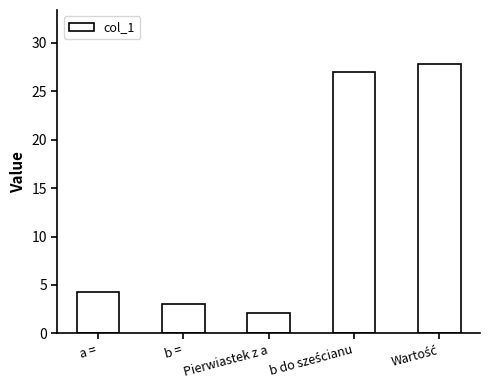

What is the difference between the maximum and minimum values?

25.8